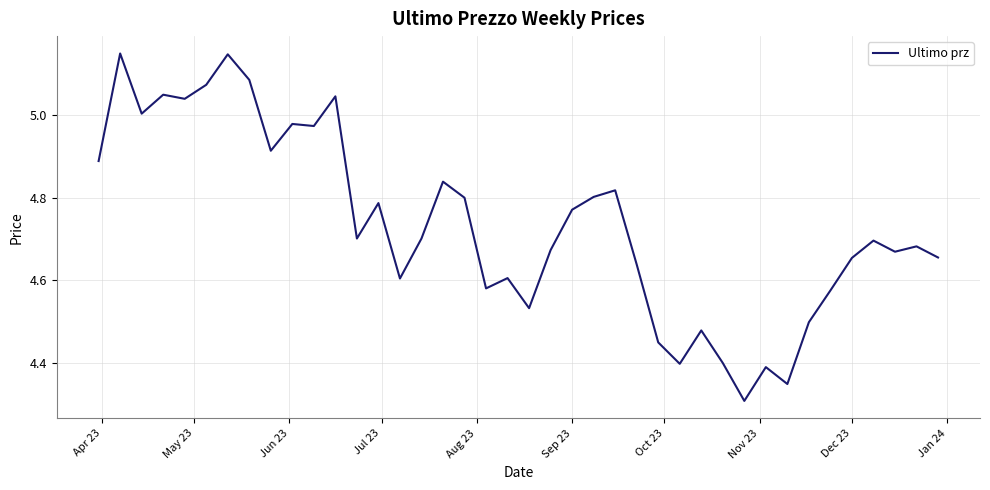

What is the difference between the maximum and minimum values?

0.8